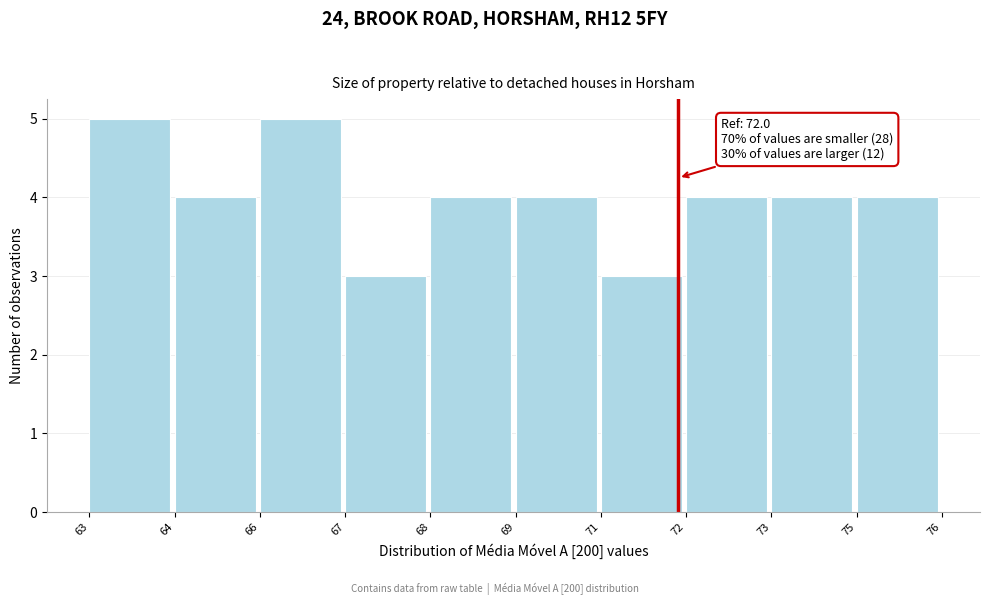

Reading left to right, what are all the values shown in this chart?

5	4	5	3	4	4	3	4	4	4